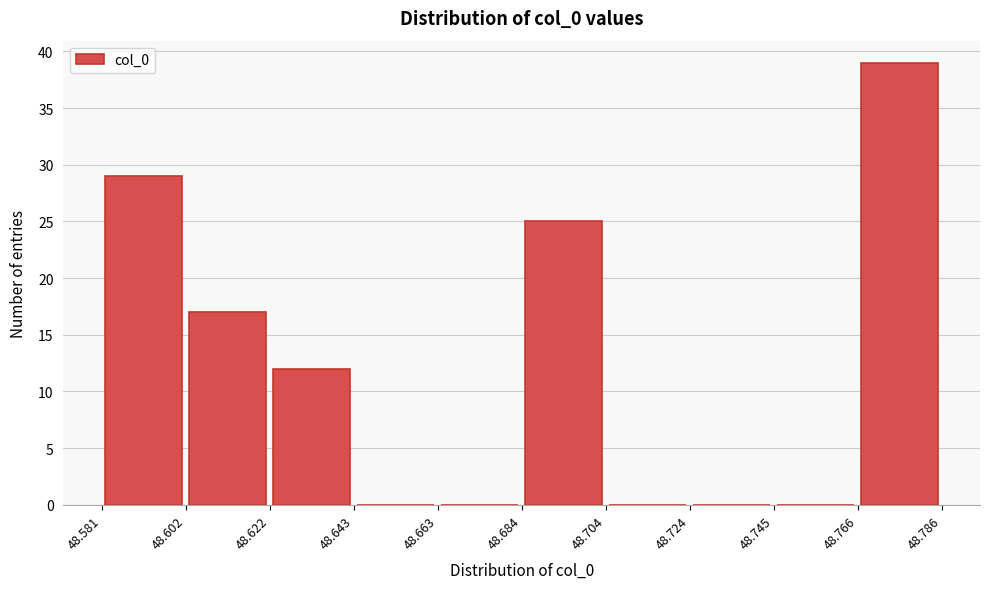

Reading left to right, list every bar in this chart as the range it spans on the x-axis followed by its height. The values are not printed on the chart, so give them approximately, as read against the axis.

48.581 to 48.602: 29
48.602 to 48.622: 17
48.622 to 48.643: 12
48.643 to 48.663: 0
48.663 to 48.684: 0
48.684 to 48.704: 25
48.704 to 48.724: 0
48.724 to 48.745: 0
48.745 to 48.766: 0
48.766 to 48.786: 39